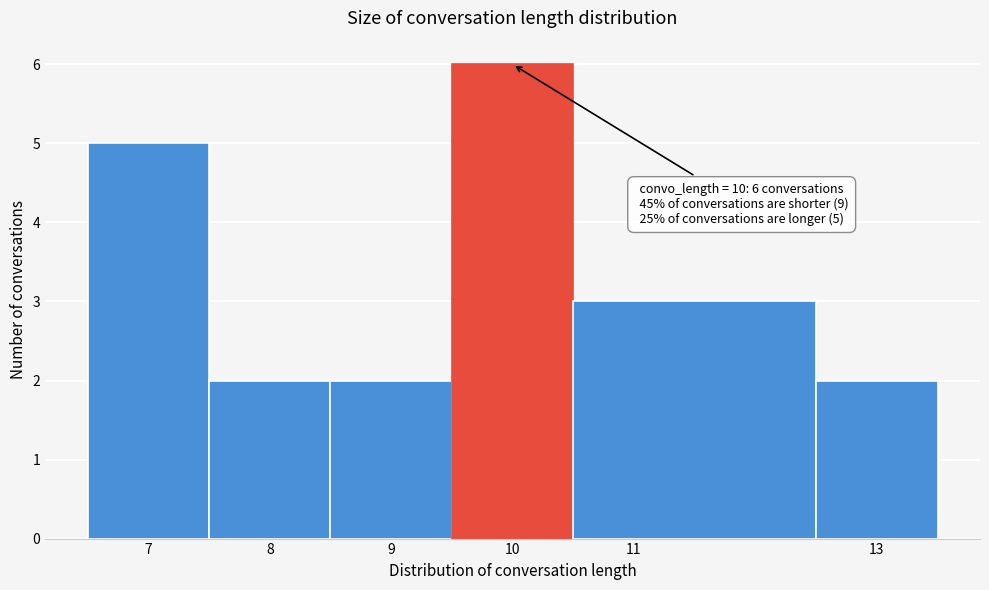

Which range on the x-axis has the tallest bar?

9.5 to 10.5